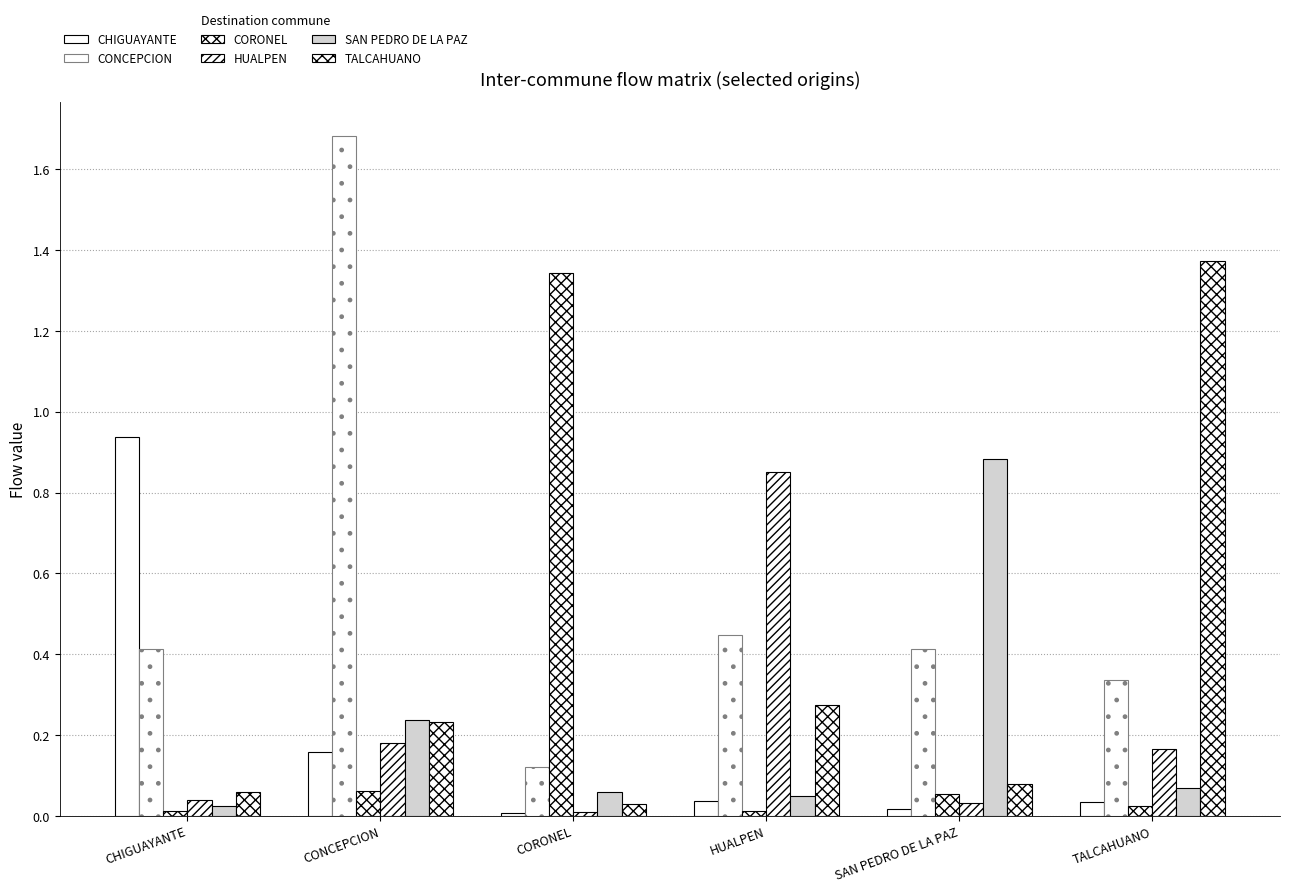

How many distinct data groups are displayed?

6